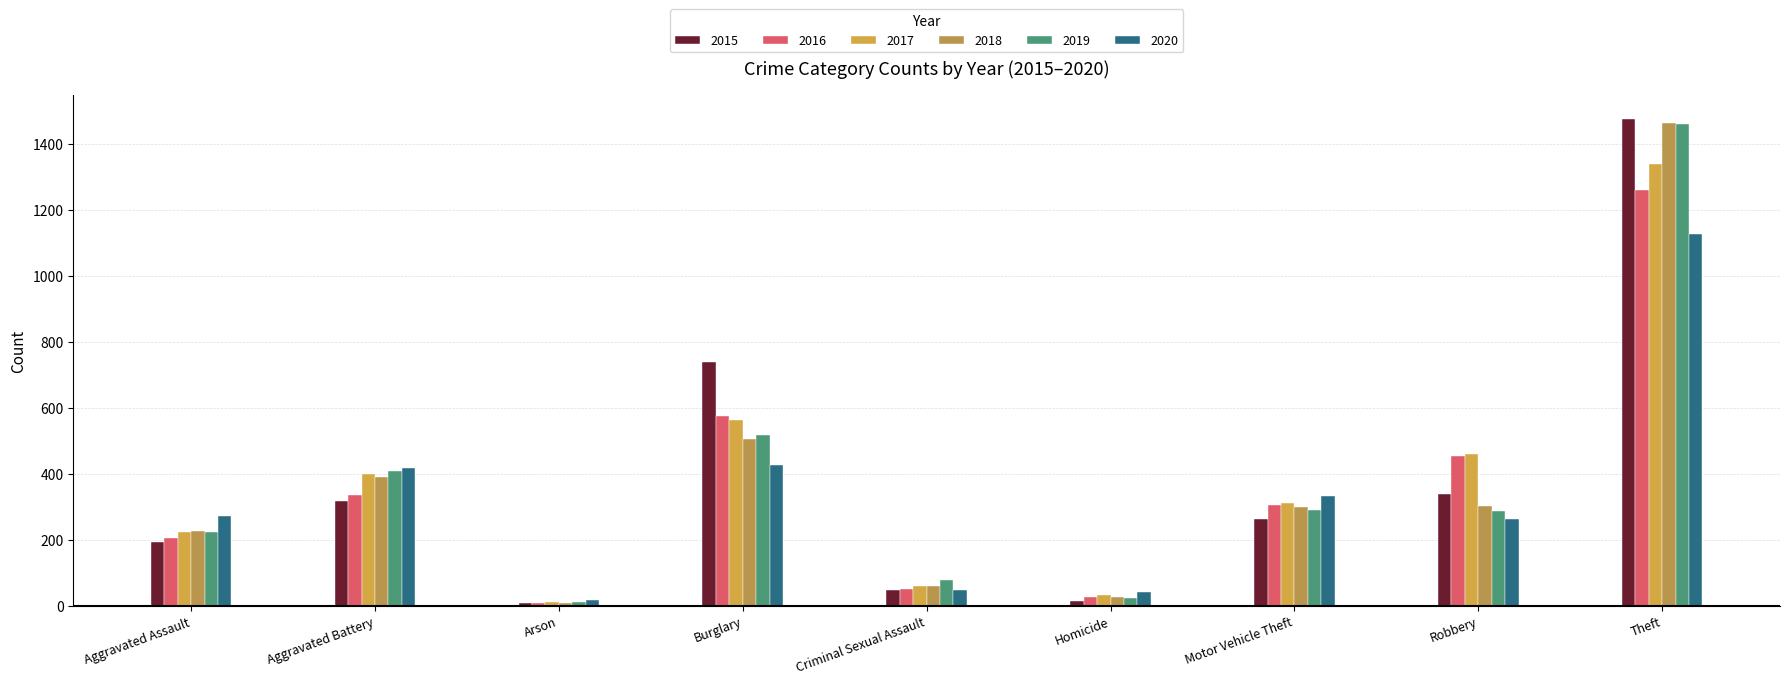

List the labels in order of 2015 value, largest first.

Theft, Burglary, Robbery, Aggravated Battery, Motor Vehicle Theft, Aggravated Assault, Criminal Sexual Assault, Homicide, Arson